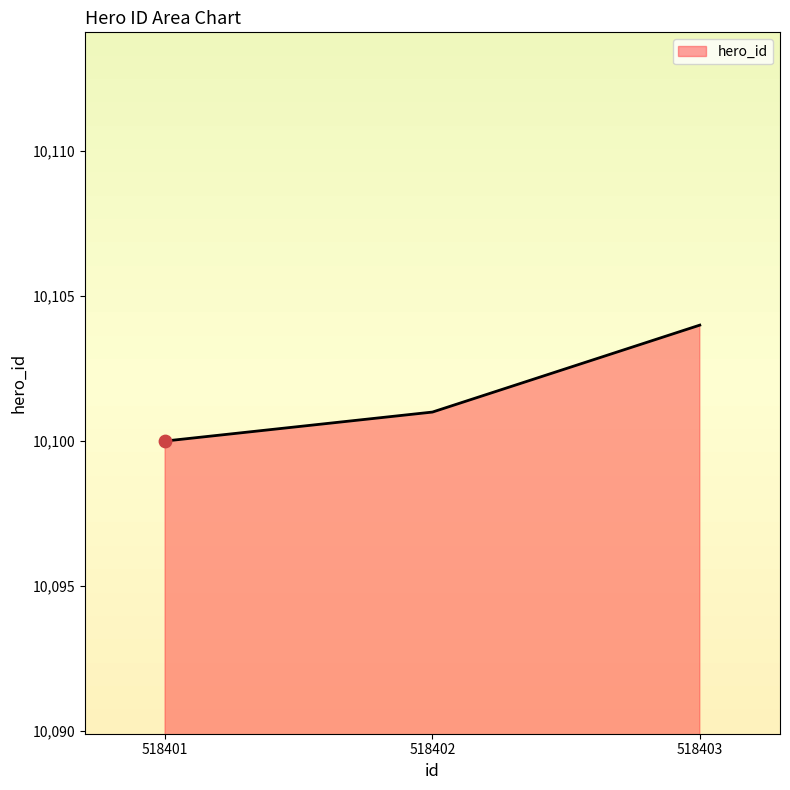

Between 518402 and 518401, which is larger?

518402